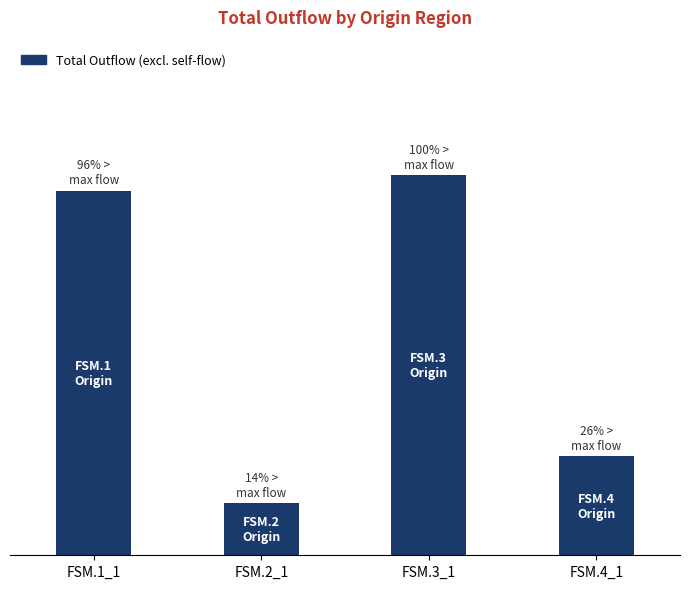

What is the approximate value at FSM.4_1, to the nearest 50?

900